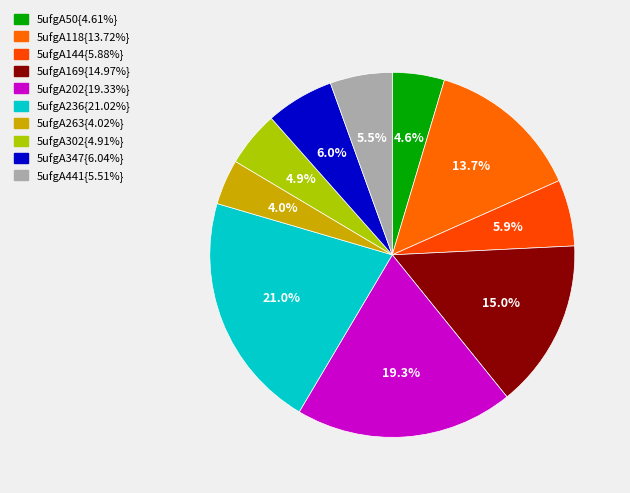

Count the number of slices in the pie.

10